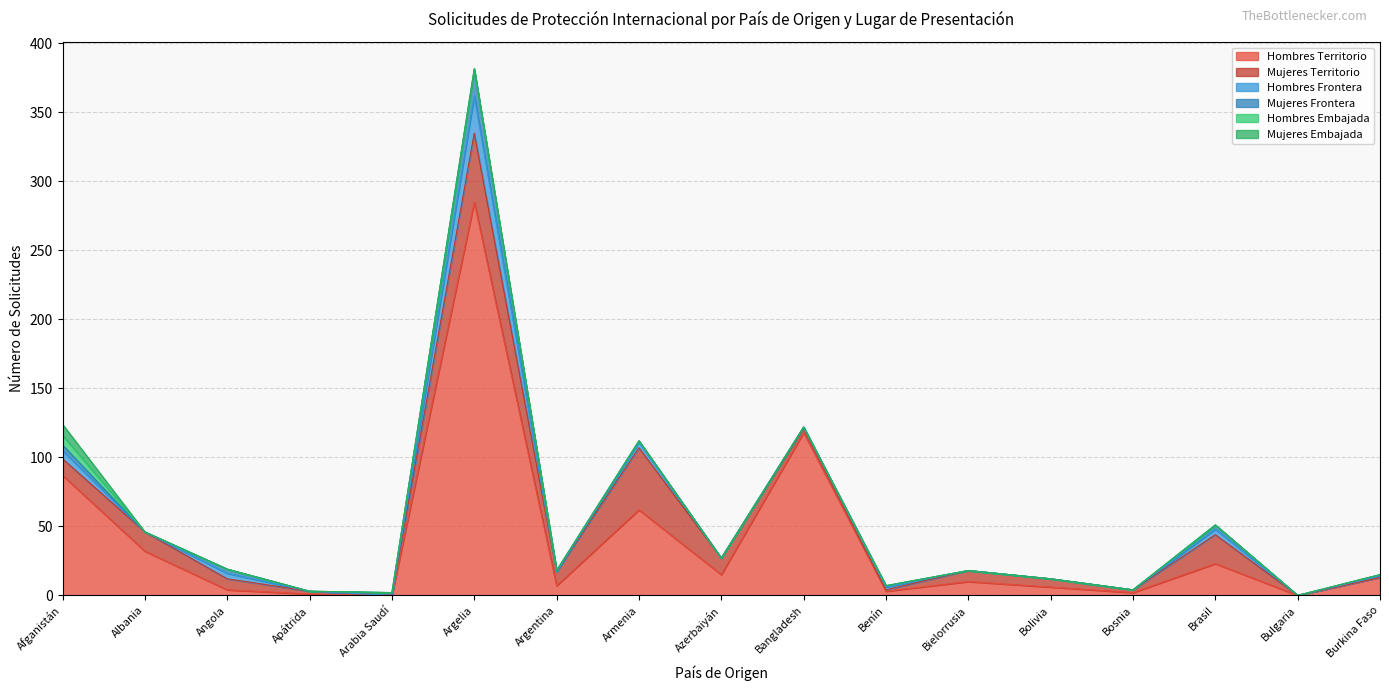

At Bosnia, list the series in order from smallest to largest.

Hombres Frontera, Mujeres Frontera, Hombres Embajada, Mujeres Embajada, Hombres Territorio, Mujeres Territorio